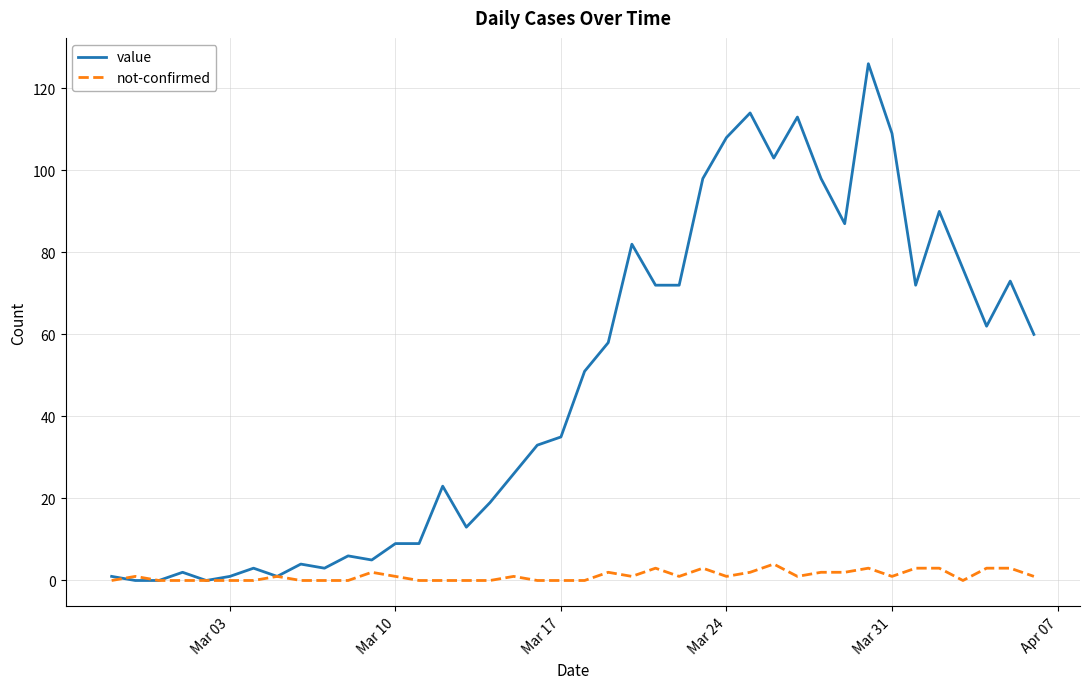

Which series has the largest total across all categories?

value